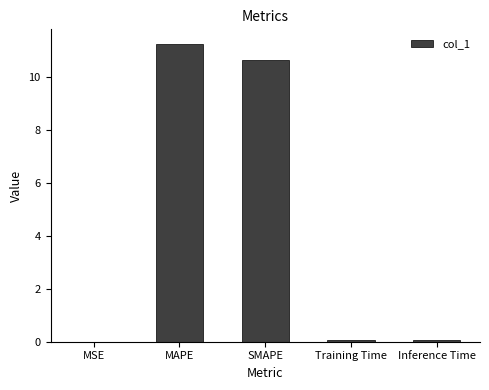

Is it true that the value at SMAPE is 10.6?

True